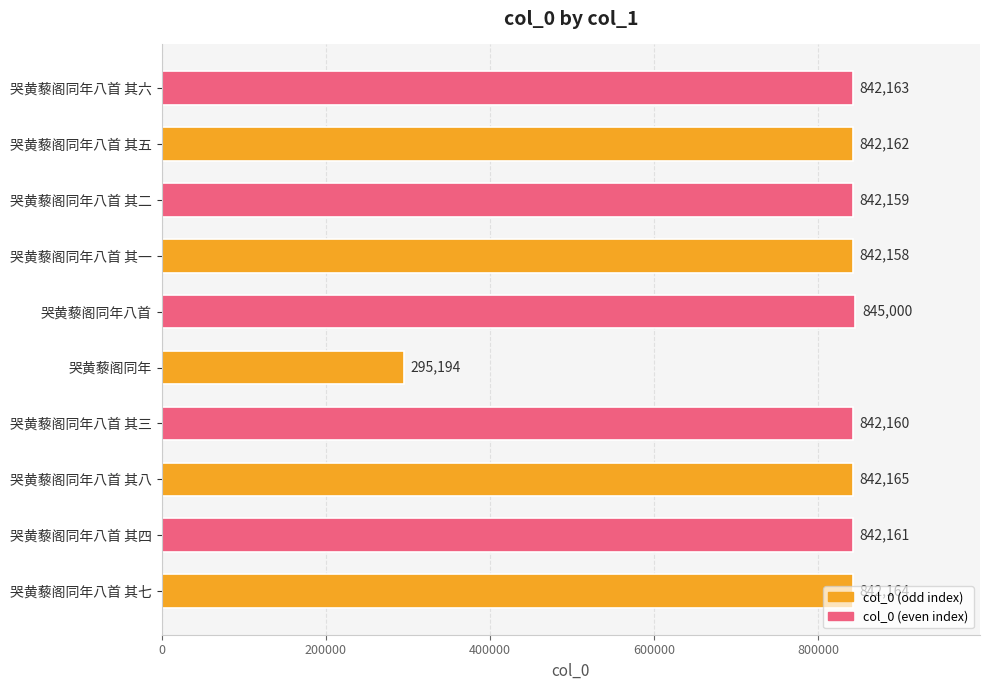

List the labels in order of value, largest first.

哭黄藜阁同年八首, 哭黄藜阁同年八首 其八, 哭黄藜阁同年八首 其七, 哭黄藜阁同年八首 其六, 哭黄藜阁同年八首 其五, 哭黄藜阁同年八首 其四, 哭黄藜阁同年八首 其三, 哭黄藜阁同年八首 其二, 哭黄藜阁同年八首 其一, 哭黄藜阁同年